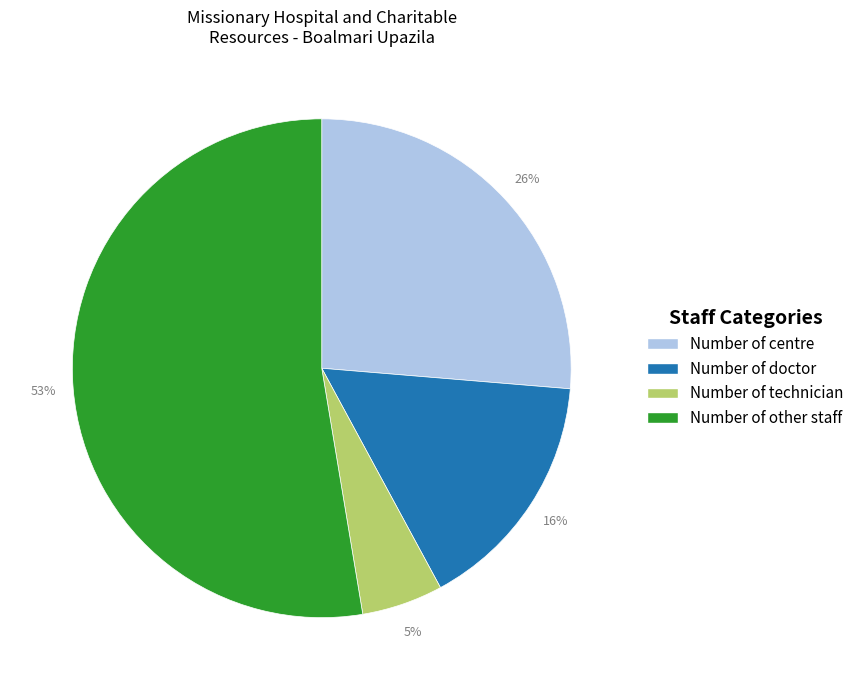

What is the smallest slice in the pie chart?

Number of technician